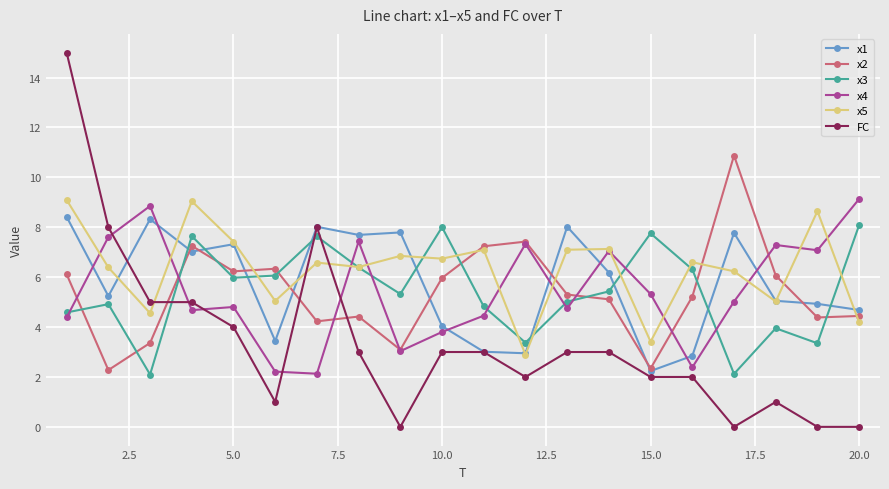

Which series has the widest spread of values?

FC